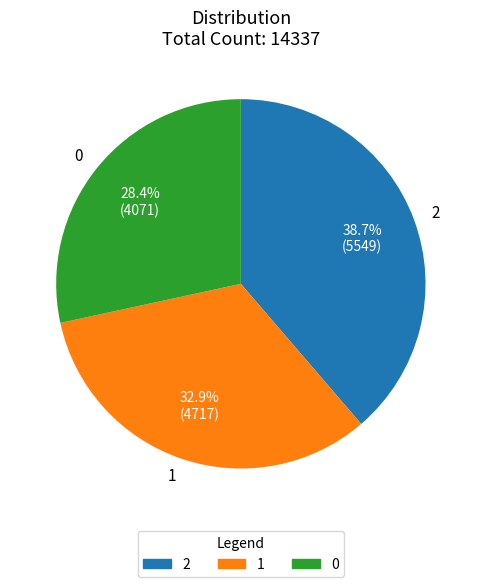

Is there a majority slice in this chart?

No